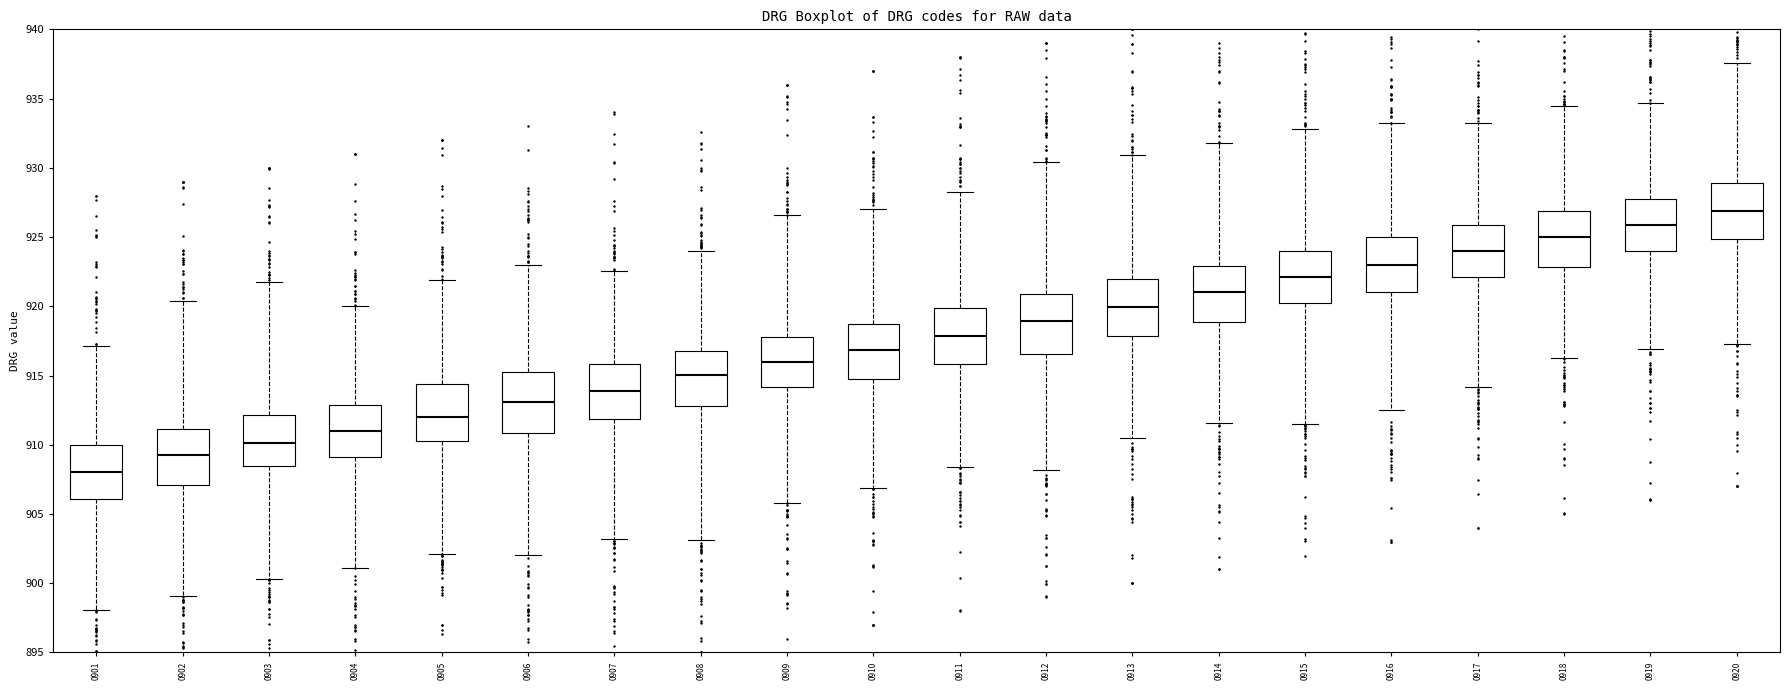

Where does the lower whisker of the box at x = 0909 end on the y-axis? The values are not printed on the chart, so give them approximately, as read against the axis.

906.0